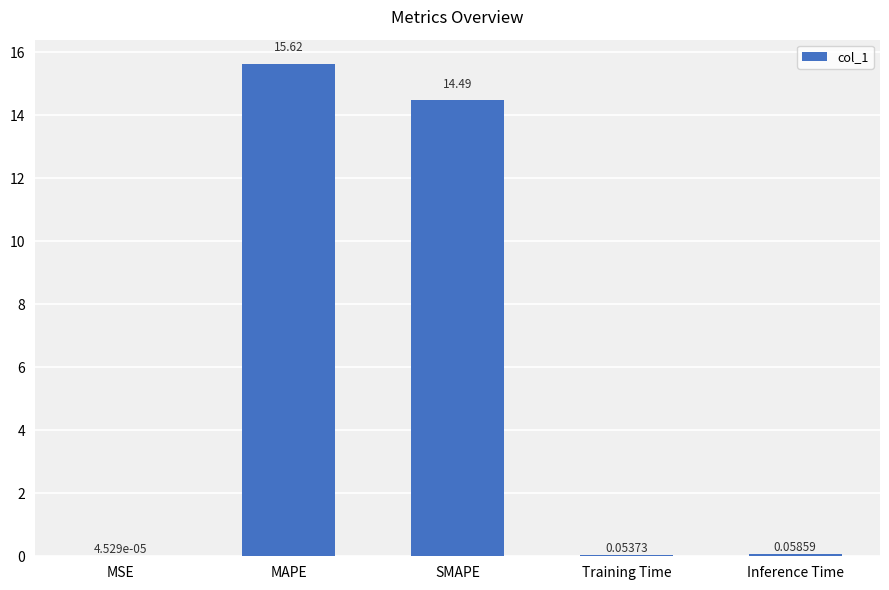

Between MAPE and SMAPE, which is larger?

MAPE